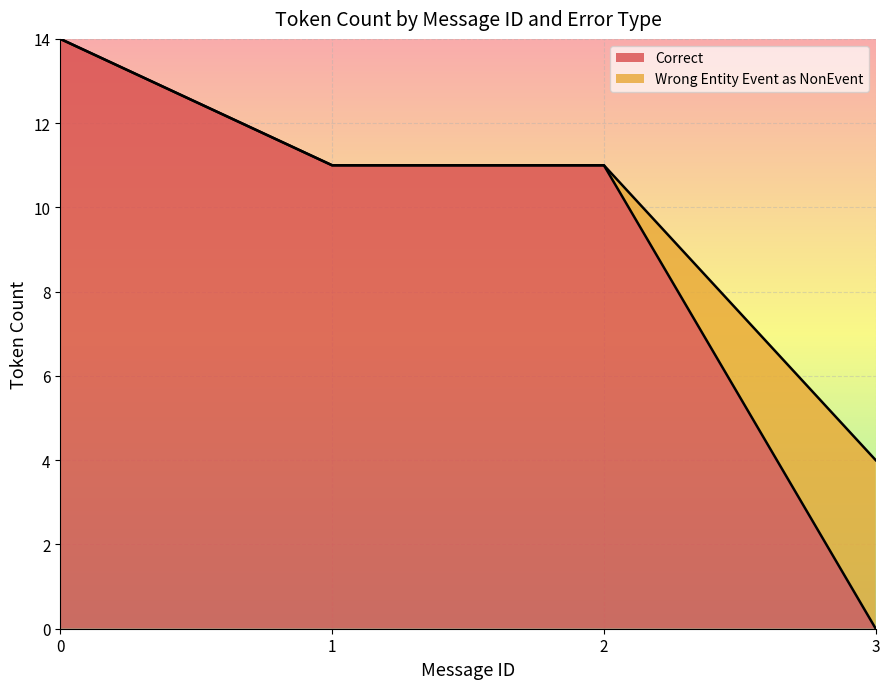

What is the sum of all Correct values?

36